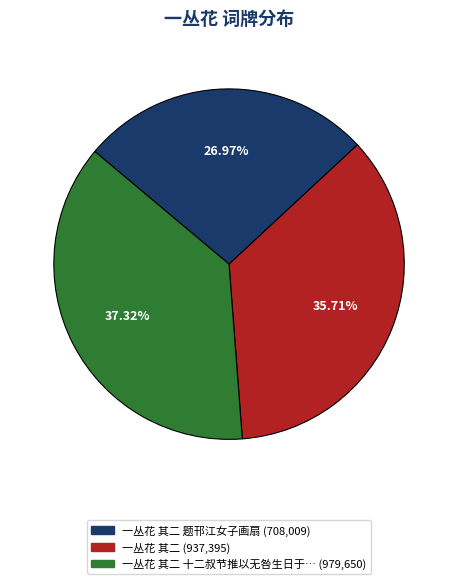

Does any single category account for the majority?

No